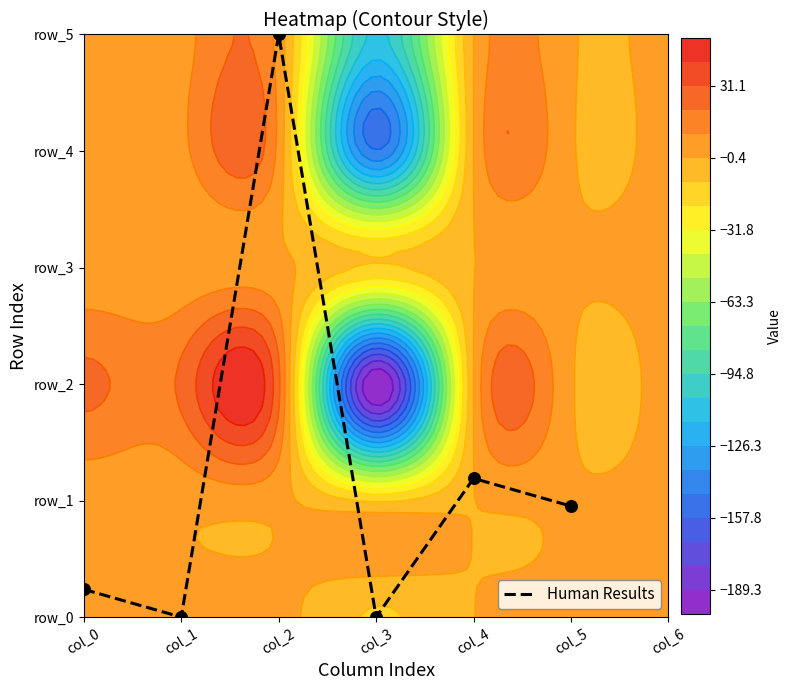

How many categories are shown in the chart?

6